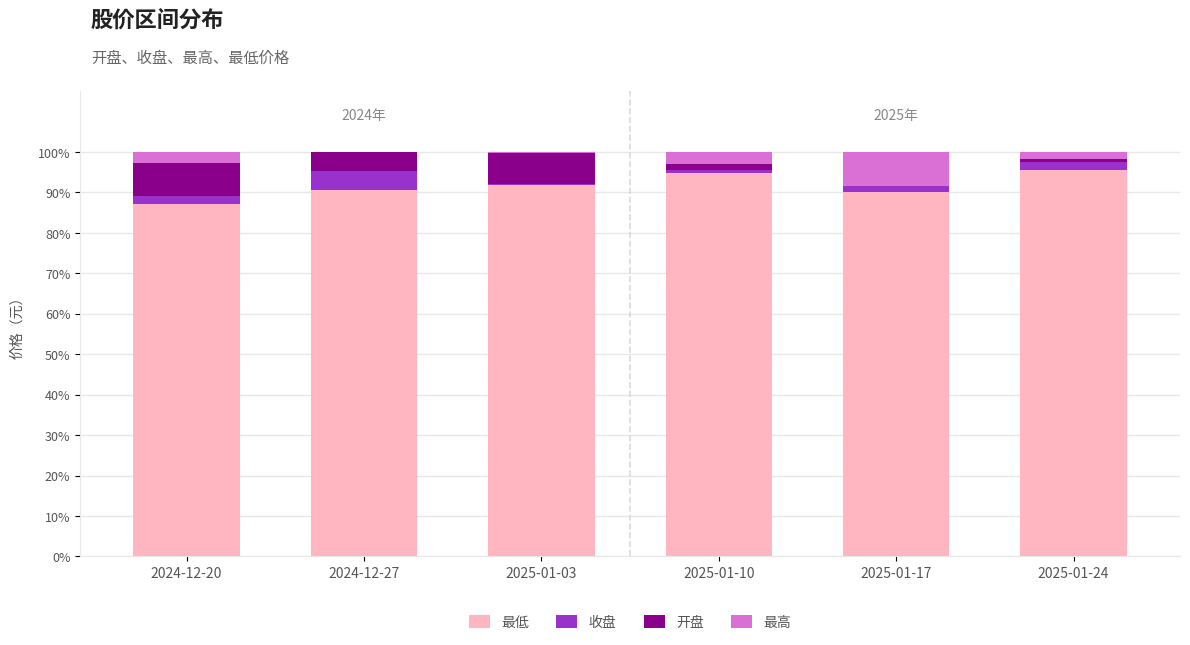

What are all the series names shown in the legend?

最低, 收盘, 开盘, 最高